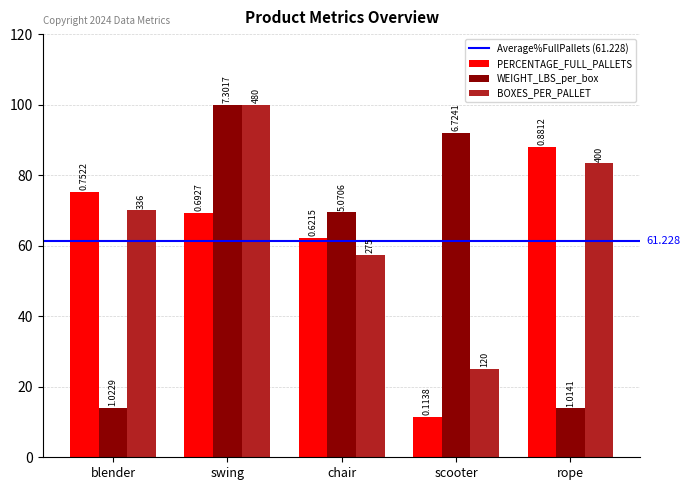

How many groups of bars are there?

5